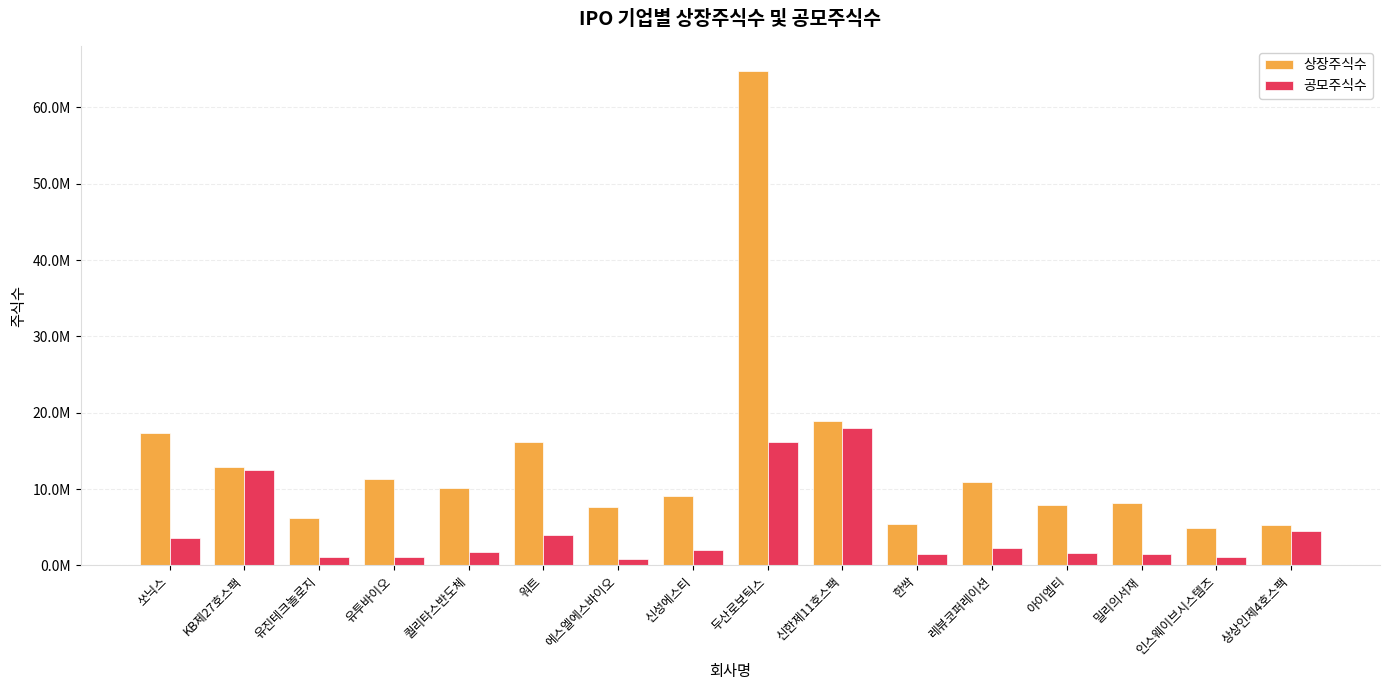

Reading right to left, extract all data points from this chart.

상장주식수: 상상인제4호스팩=5220000	인스웨이브시스템즈=4901526	밀리의서재=8110389	아이엠티=7874611	레뷰코퍼레이션=10969386	한싹=5447675	신한제11호스팩=18905000	두산로보틱스=64819980	신성에스티=9039778	에스엘에스바이오=7674103	워트=16120000	퀄리타스반도체=10193520	유투바이오=11287196	유진테크놀로지=6261485	KB제27호스팩=12905000	쏘닉스=17306490
공모주식수: 상상인제4호스팩=4500000	인스웨이브시스템즈=1100000	밀리의서재=1500000	아이엠티=1580000	레뷰코퍼레이션=2240000	한싹=1500000	신한제11호스팩=18000000	두산로보틱스=16200000	신성에스티=2000000	에스엘에스바이오=770000	워트=4000000	퀄리타스반도체=1800000	유투바이오=1128720	유진테크놀로지=1049482	KB제27호스팩=12500000	쏘닉스=3600000